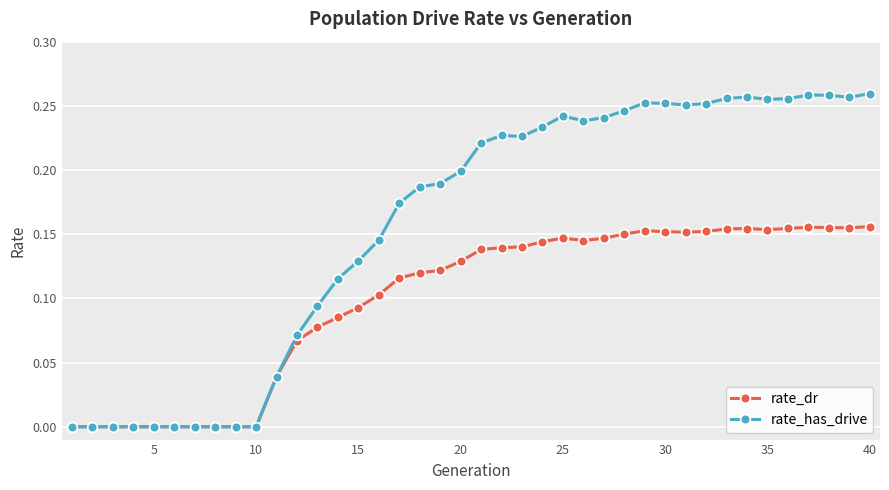

Which series has the largest total across all categories?

rate_has_drive